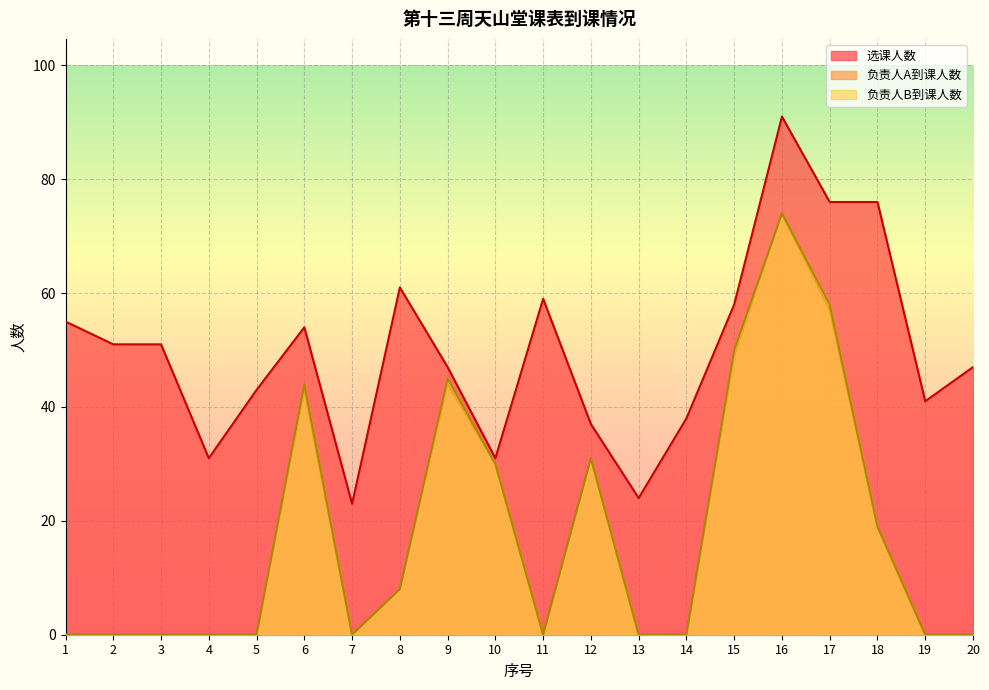

Rank the series by their maximum value, from lowest to highest.

负责人A到课人数, 负责人B到课人数, 选课人数